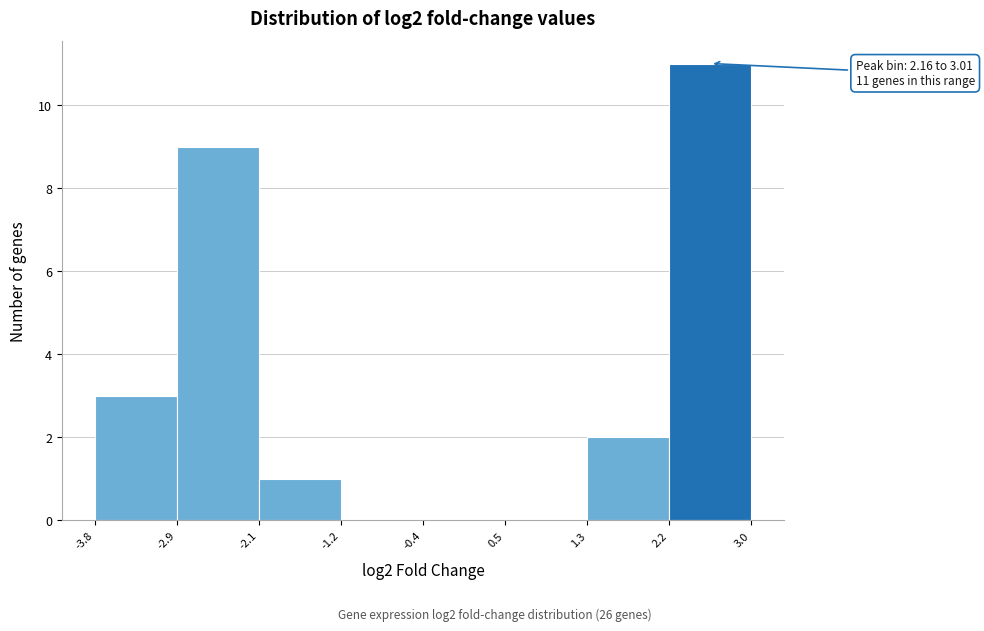

Which range on the x-axis has the tallest bar?

2.2 to 3.0